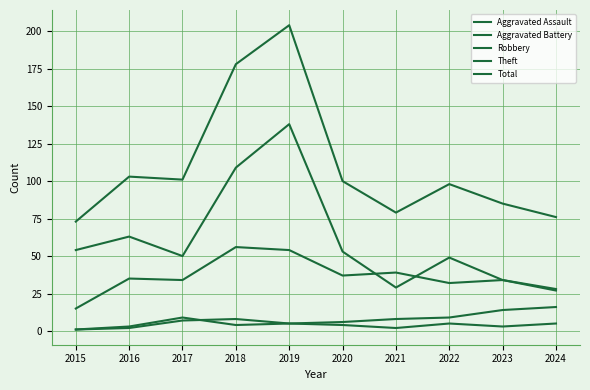

What is the difference between the Aggravated Assault values at 2020 and 2016?

2